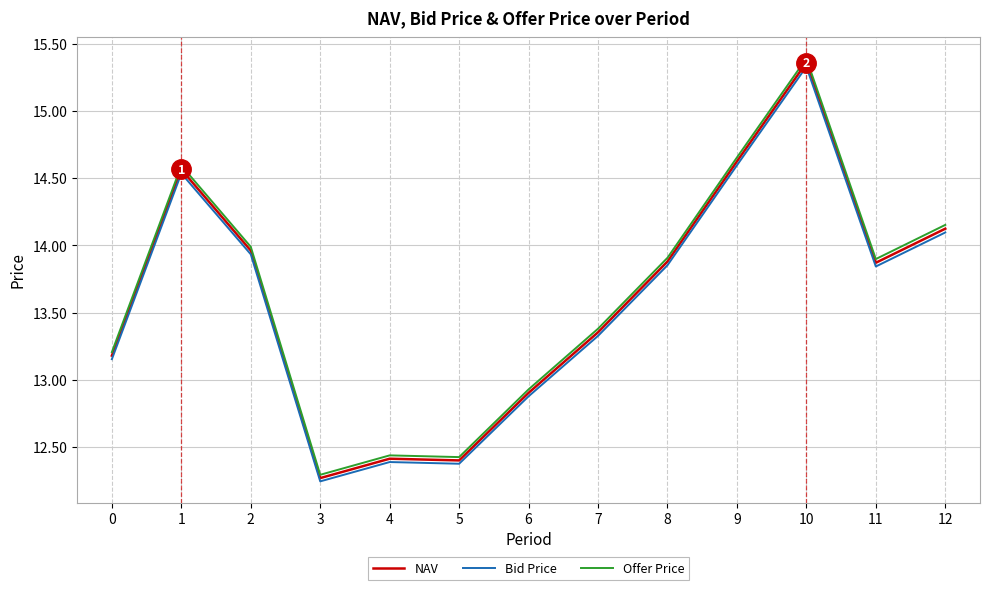

At which category does Offer Price reach its first local peak?

1